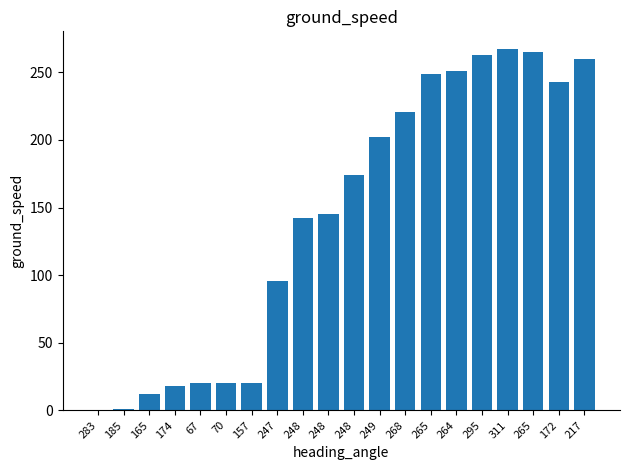

What value does the data have at 247, to the nearest 50?

100